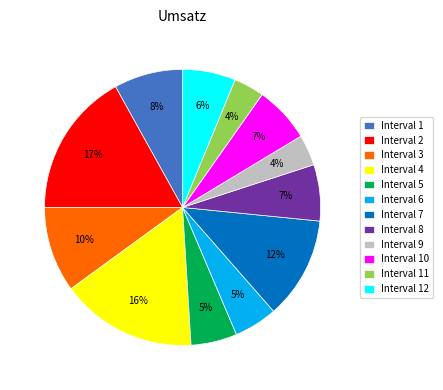

To the nearest percent, what is the difference between the largest and smallest slice percentages?

13%